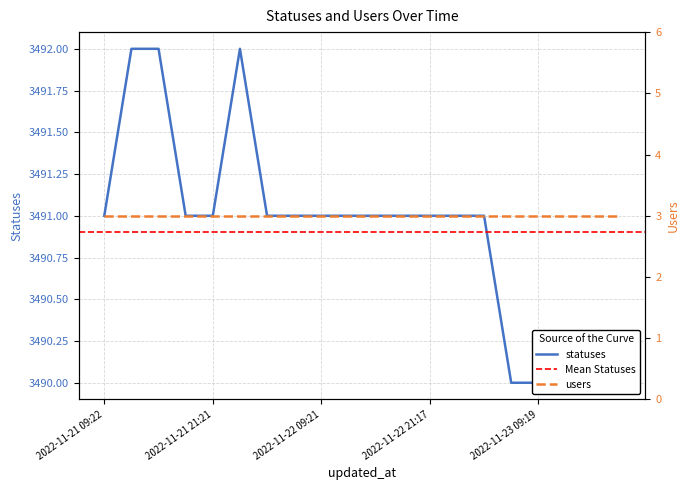

What is the difference between the second highest and minimum values?

2